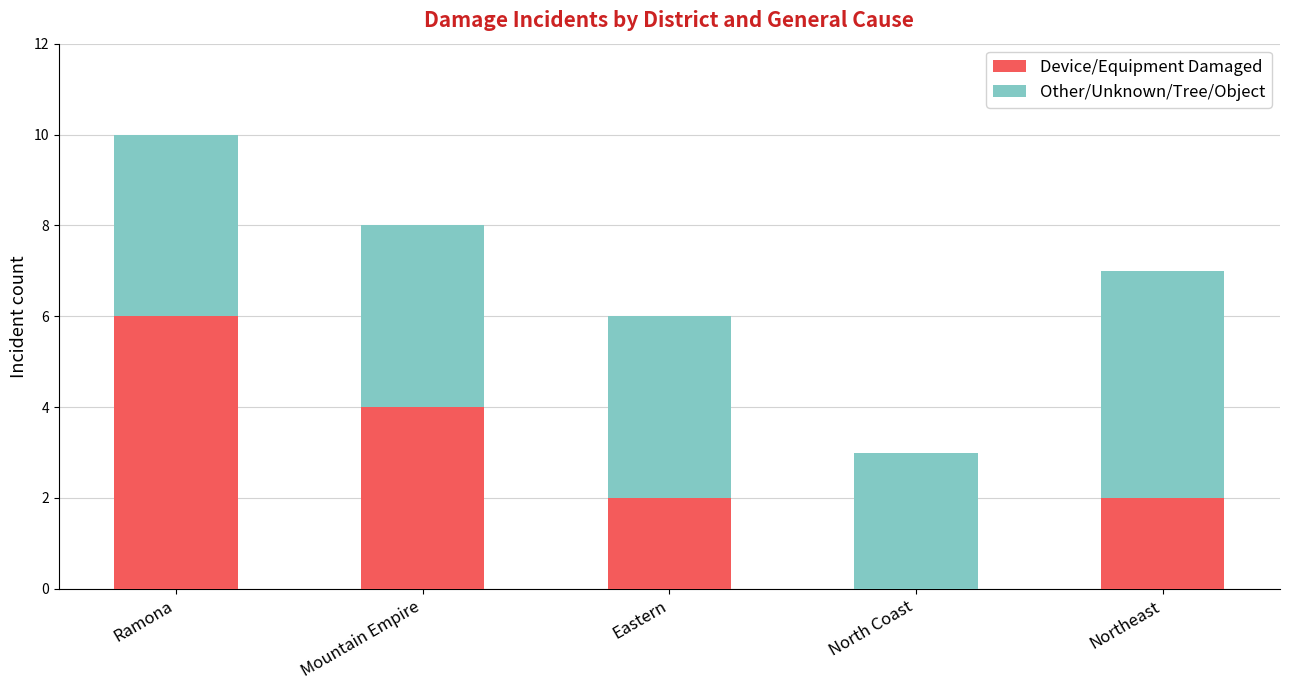

Which category has the highest value in the Device/Equipment Damaged series?

Ramona